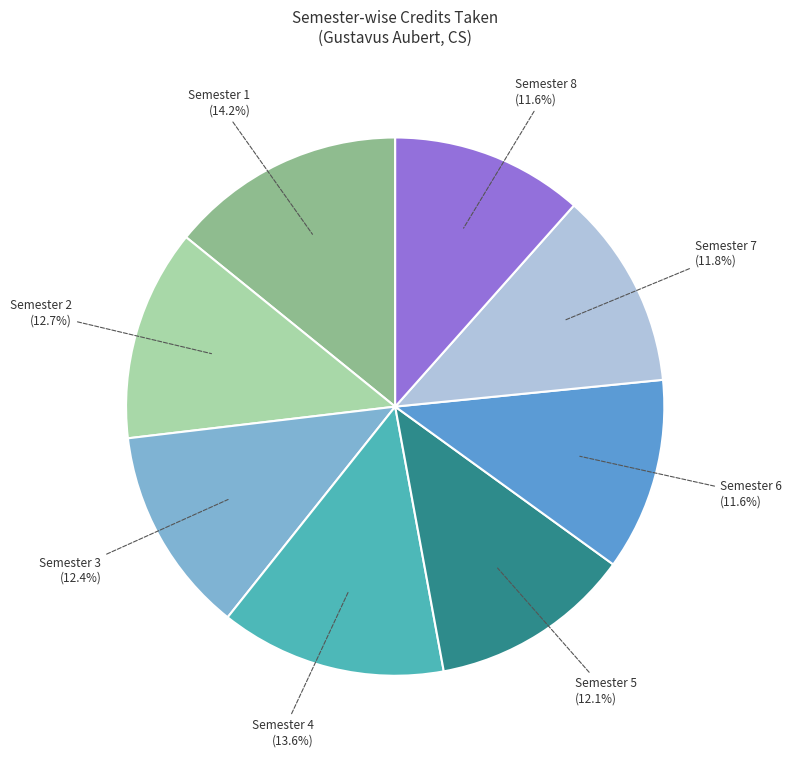

Which has a higher value, Semester 3 or Semester 1?

Semester 1